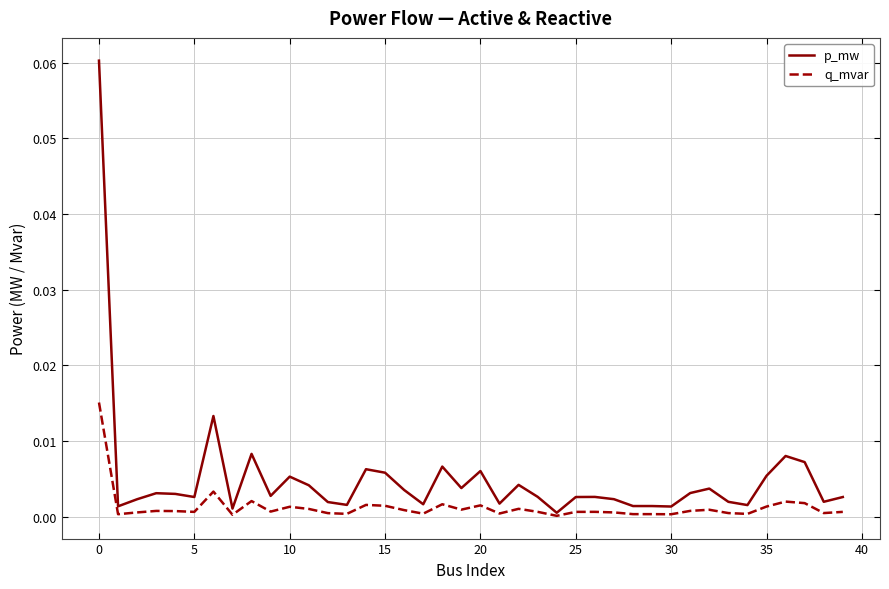

Which series has the widest spread of values?

p_mw